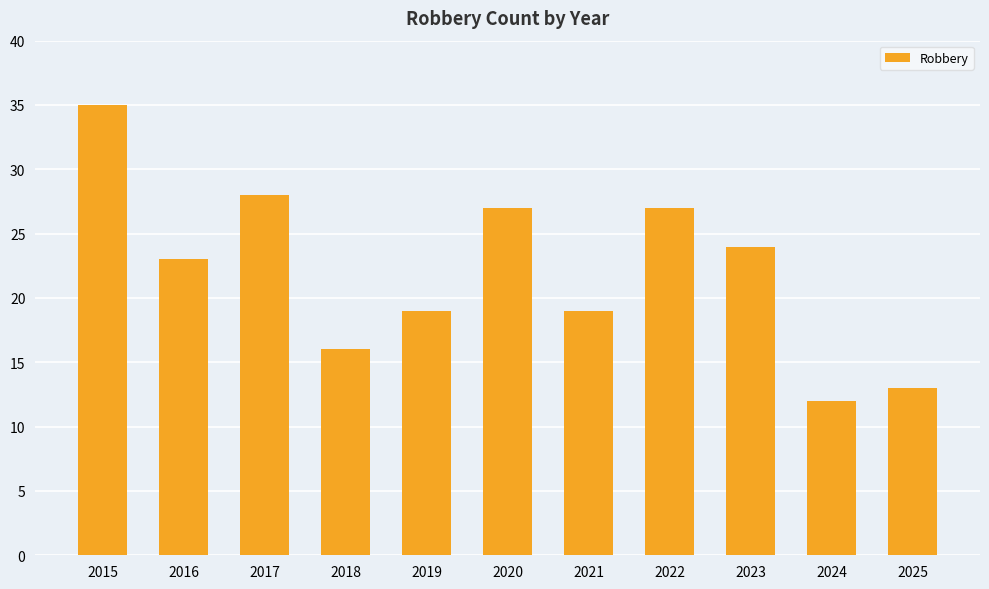

What value does the data have at 2015, to the nearest 5?

35